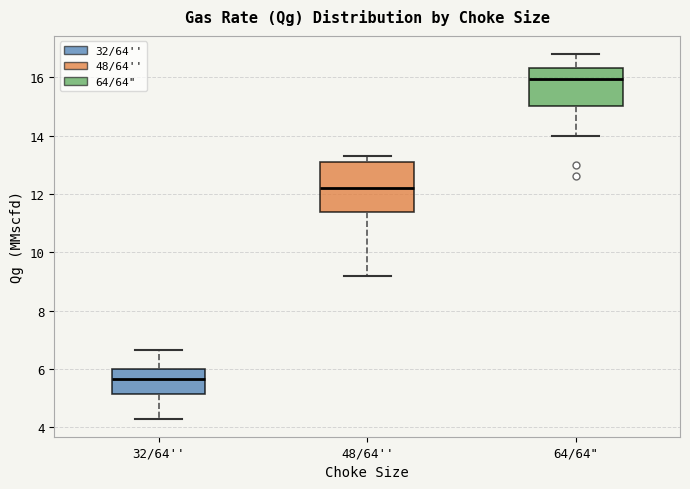

Where is the upper edge of the box for 32/64'' on the y-axis? The values are not printed on the chart, so give them approximately, as read against the axis.

6.0